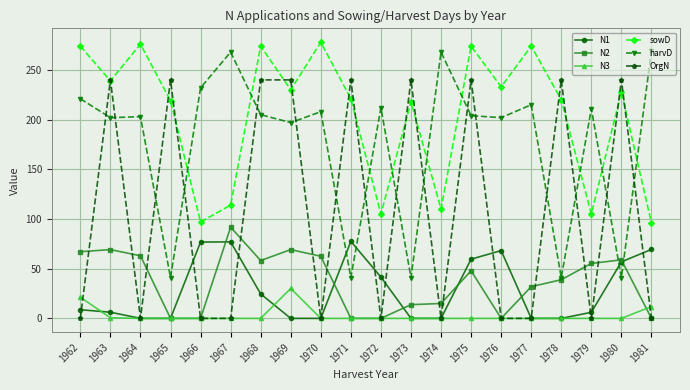

Between 1972 and 1978, which series saw the biggest shift?

OrgN